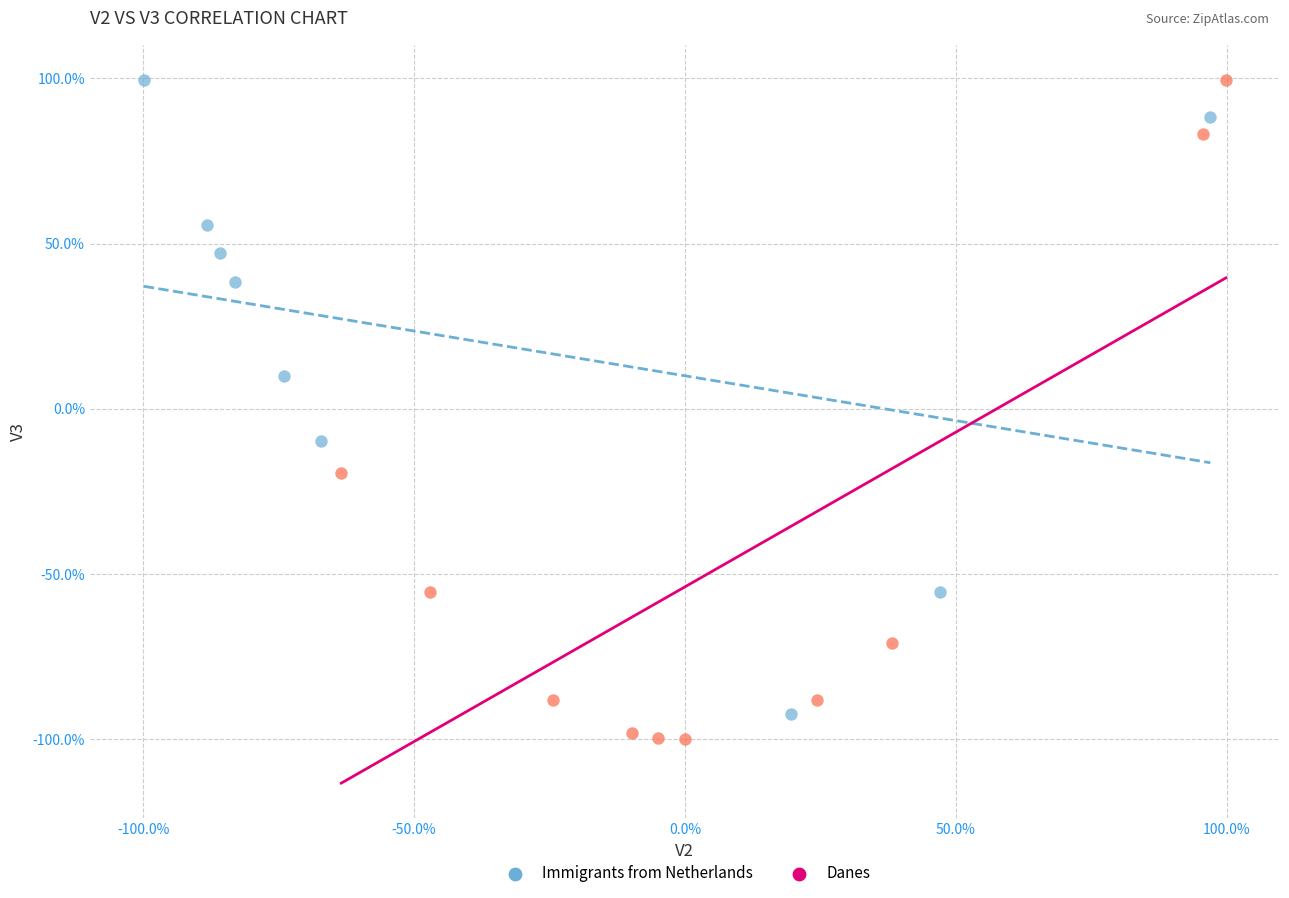

Which series reaches the minimum Y coordinate?

Danes